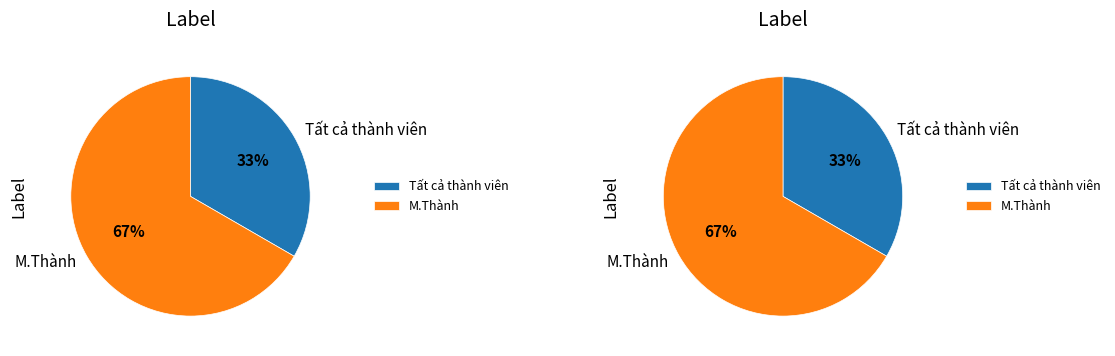

Which category has the smallest portion of the pie?

Tất cả thành viên